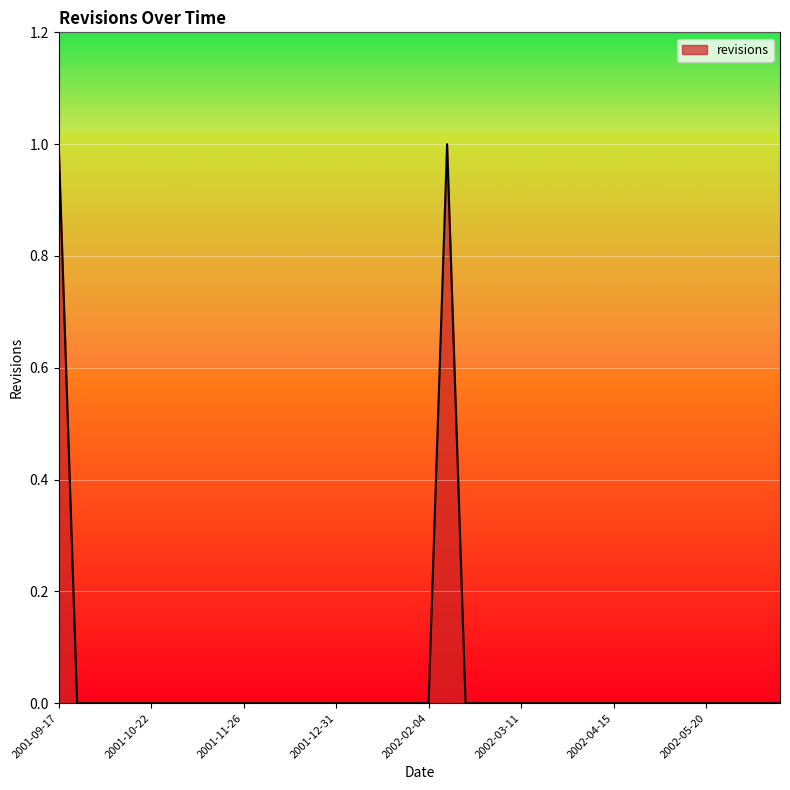

How many lines are shown in the chart?

1